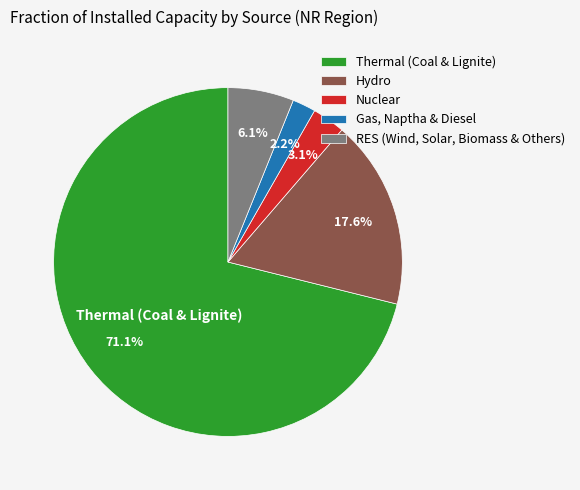

To the nearest percent, what is the difference between the largest and smallest slice percentages?

69%